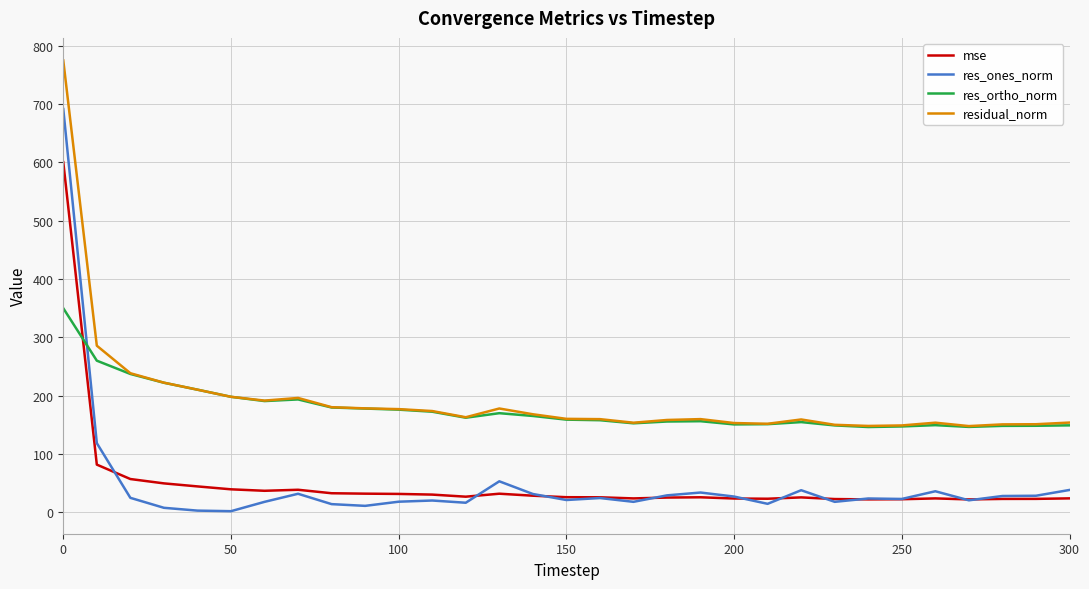

Which series has the widest spread of values?

res_ones_norm